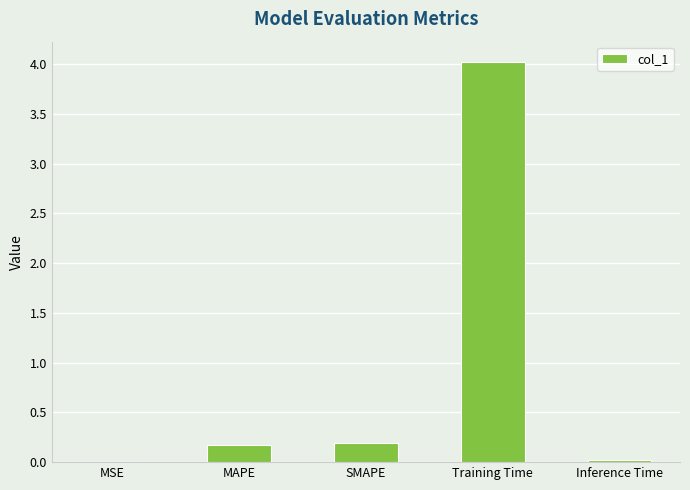

Which has a higher value, SMAPE or MSE?

SMAPE